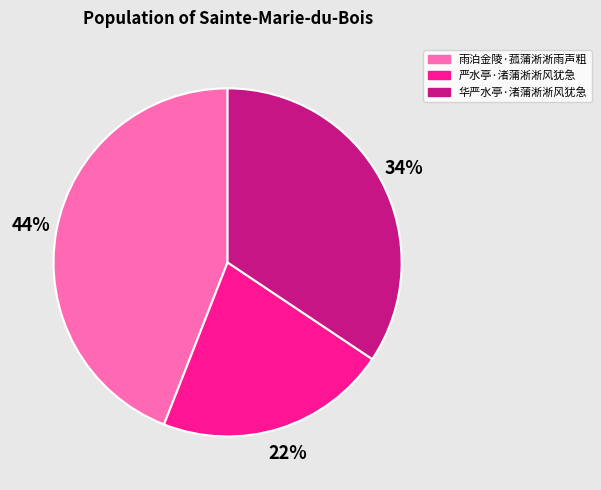

Count the number of slices in the pie.

3